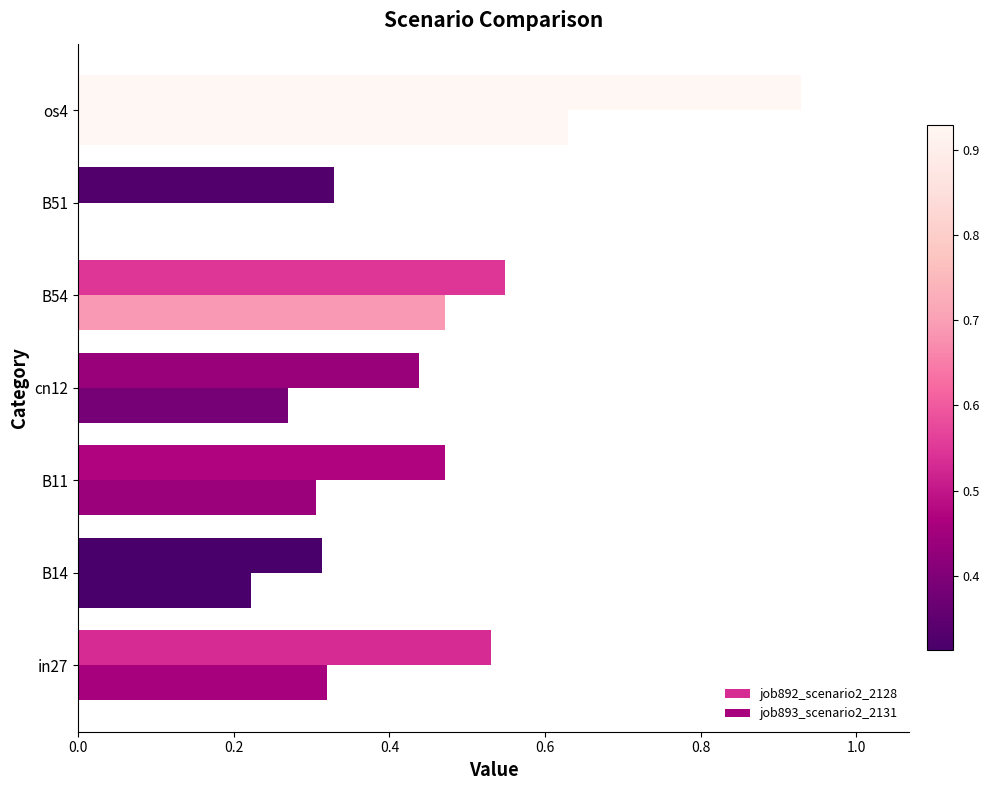

How many values in job893_scenario2_2131 are above zero?

6